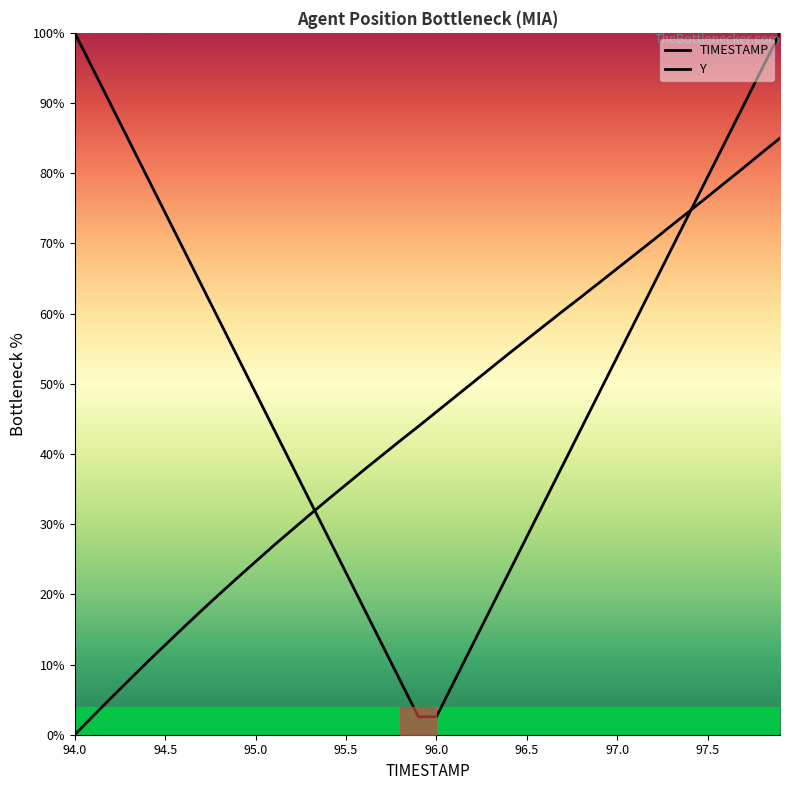

List the series in order of their overall mean, lowest first.

Y, TIMESTAMP